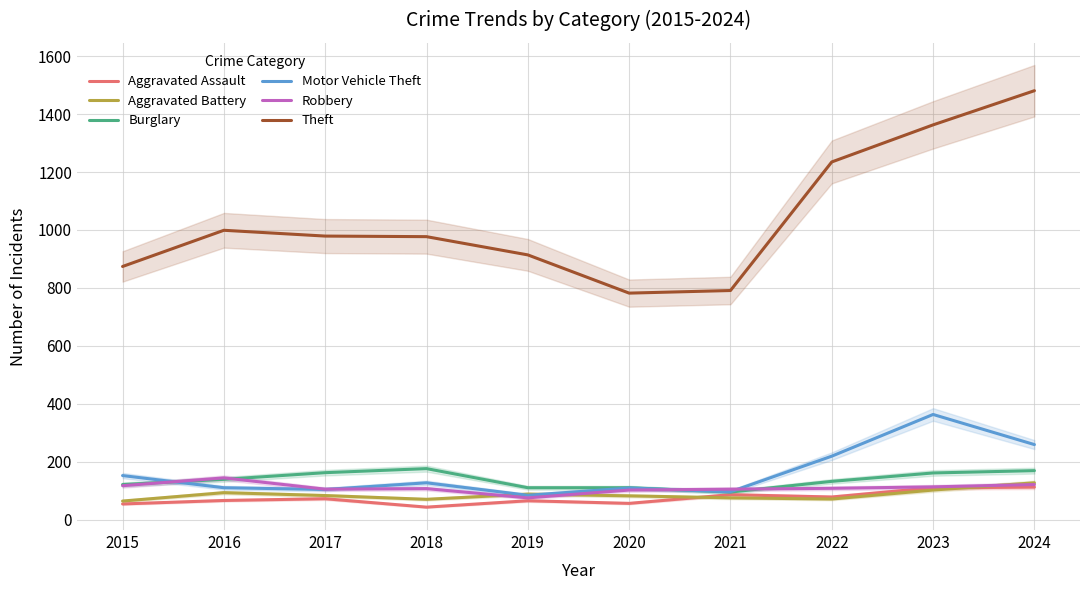

Reading left to right, transcribe all the data shown in this chart.

Aggravated Assault: 54	66	72	43	65	56	86	78	110	112
Aggravated Battery: 64	93	83	70	88	82	75	71	102	127
Burglary: 121	139	162	176	110	110	95	132	161	169
Motor Vehicle Theft: 152	110	104	127	84	109	96	219	363	259
Robbery: 117	144	105	107	75	102	105	108	113	121
Theft: 874	999	979	977	914	782	791	1235	1363	1481